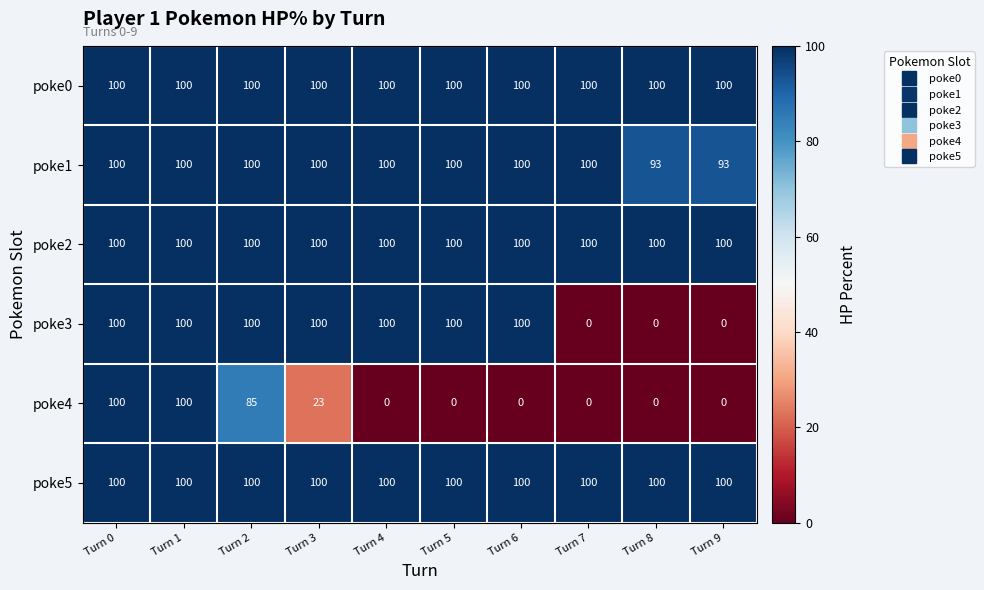

Is the value of poke2 at Turn 6 greater than the value of poke4 at Turn 2?

Yes